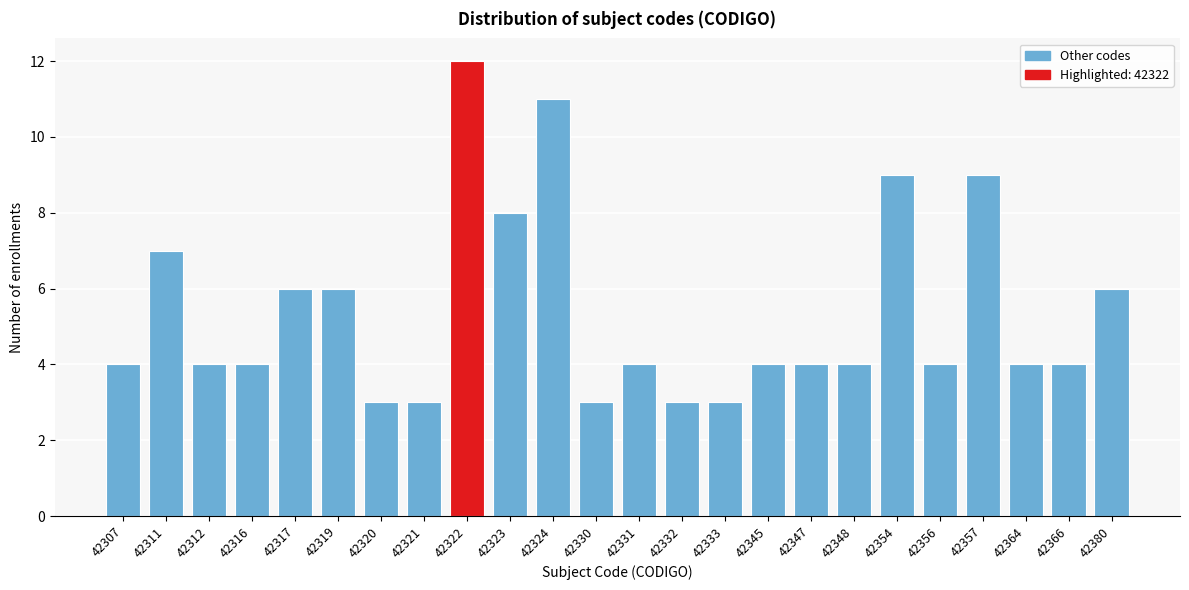

Reading left to right, extract all data points from this chart.

42307=4	42311=7	42312=4	42316=4	42317=6	42319=6	42320=3	42321=3	42322=12	42323=8	42324=11	42330=3	42331=4	42332=3	42333=3	42345=4	42347=4	42348=4	42354=9	42356=4	42357=9	42364=4	42366=4	42380=6